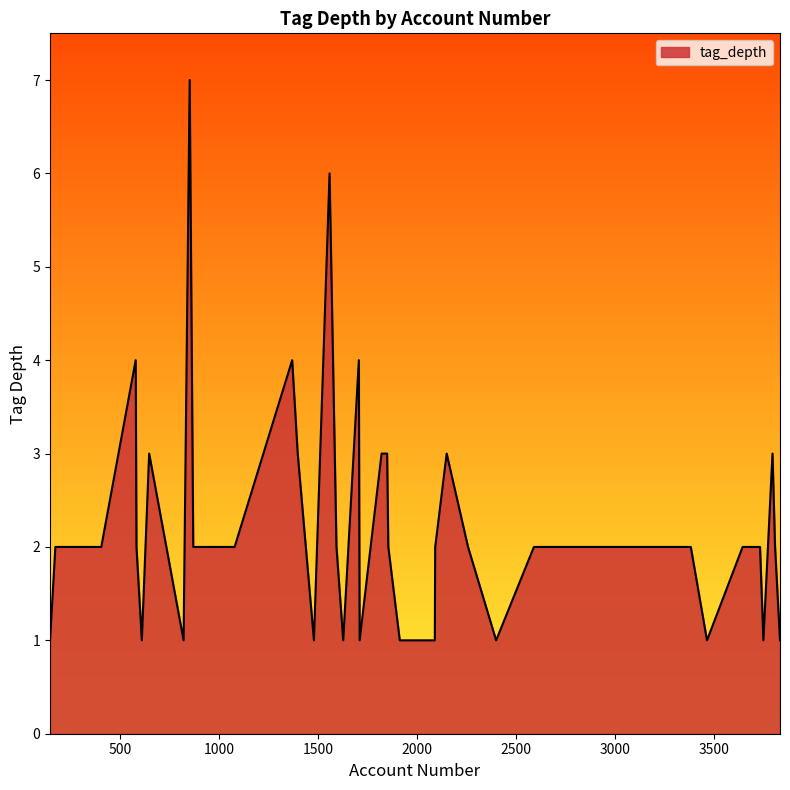

Does the chart have visible grid lines?

No